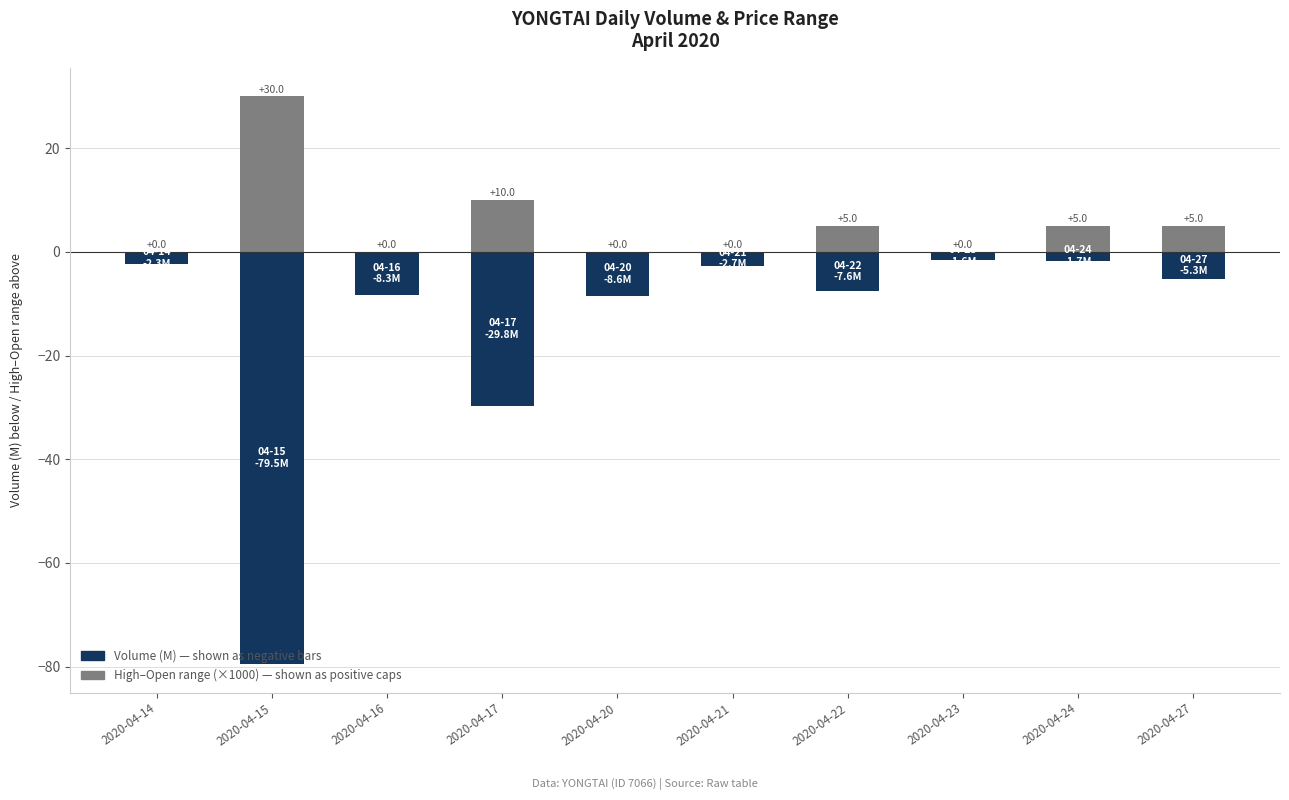

At which label does Volume (M) — negative reach its minimum?

2020-04-15